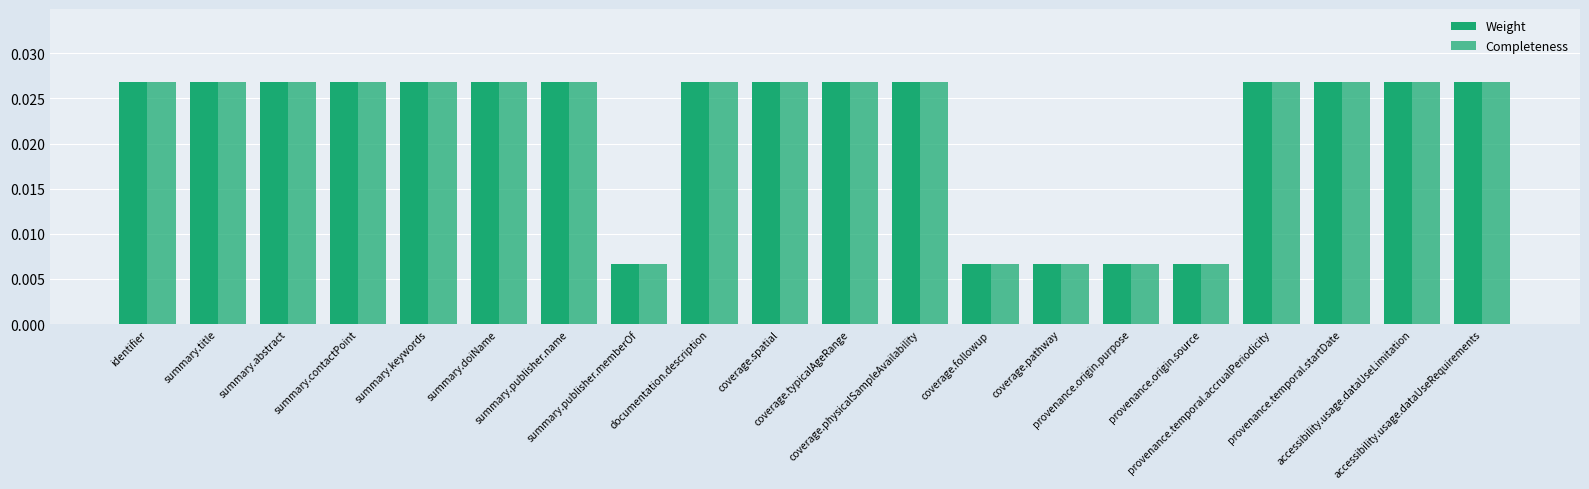

How many bars are there in each group?

2